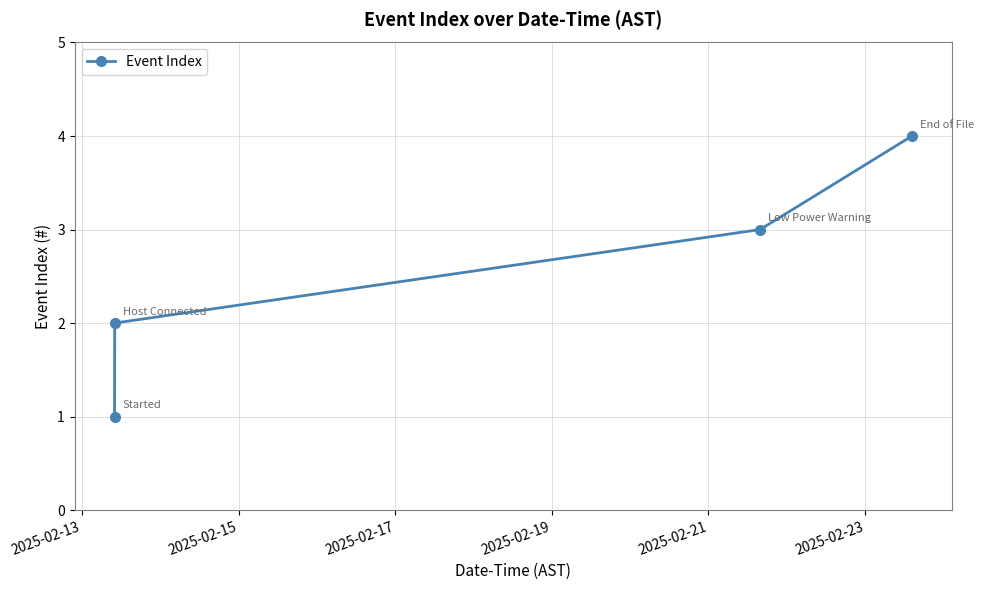

What is the difference between the maximum and minimum values?

3